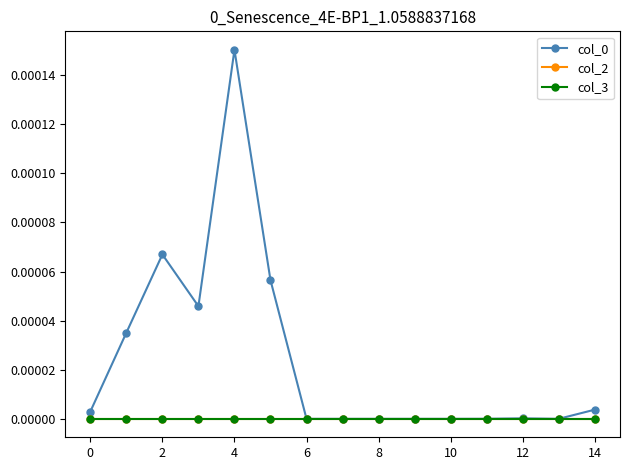

True or false: col_2 has more than 0 interior local peaks.

False